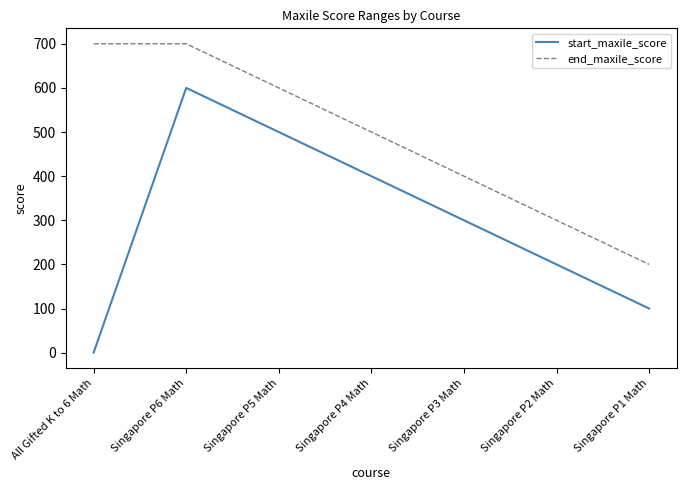

Which series has the largest total across all categories?

end_maxile_score